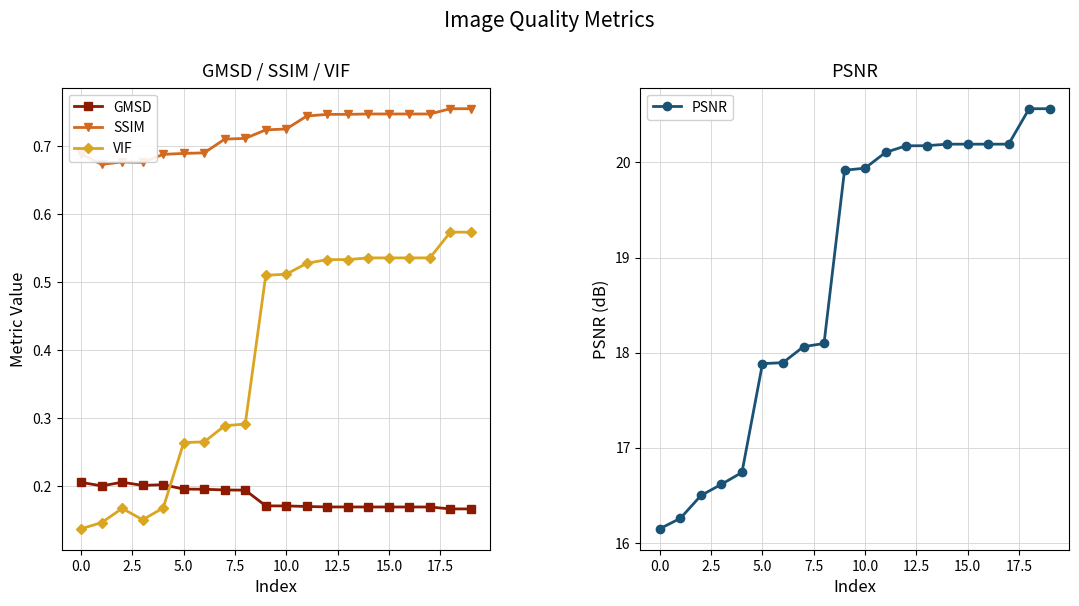

The value of GMSD at 0.0 is 0.3. True or false?

False